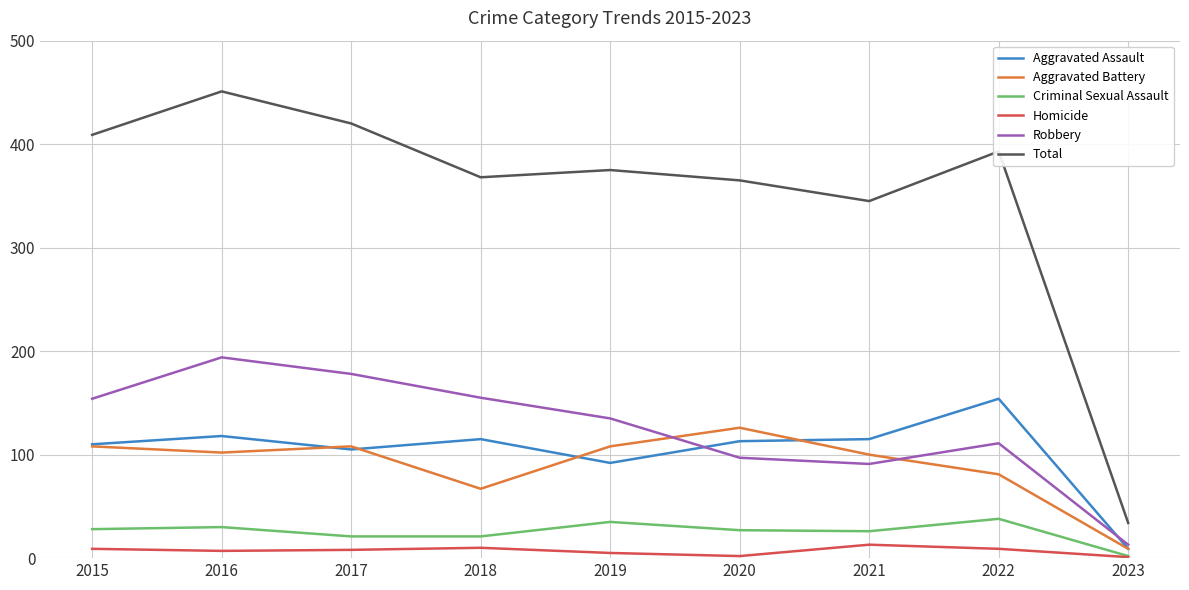

In Criminal Sexual Assault, how many points are higher than both neighbors (excluding endpoints)?

3